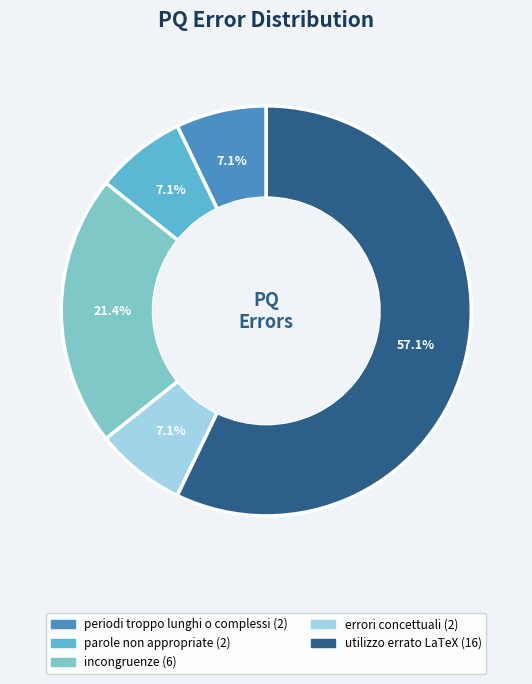

True or false: incongruenze accounts for 21% of the total.

True